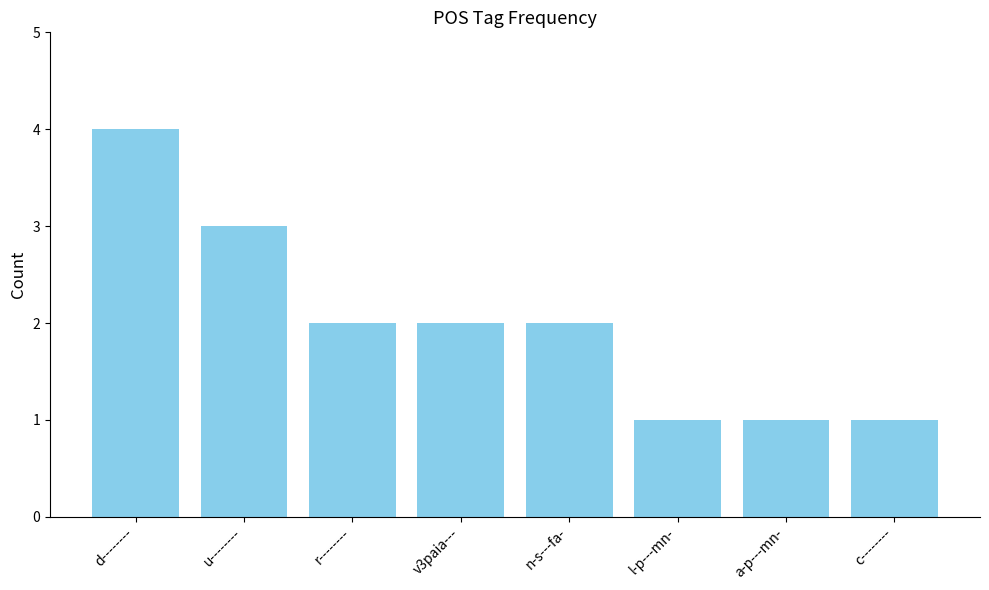

Which category has the highest value across all series?

d--------